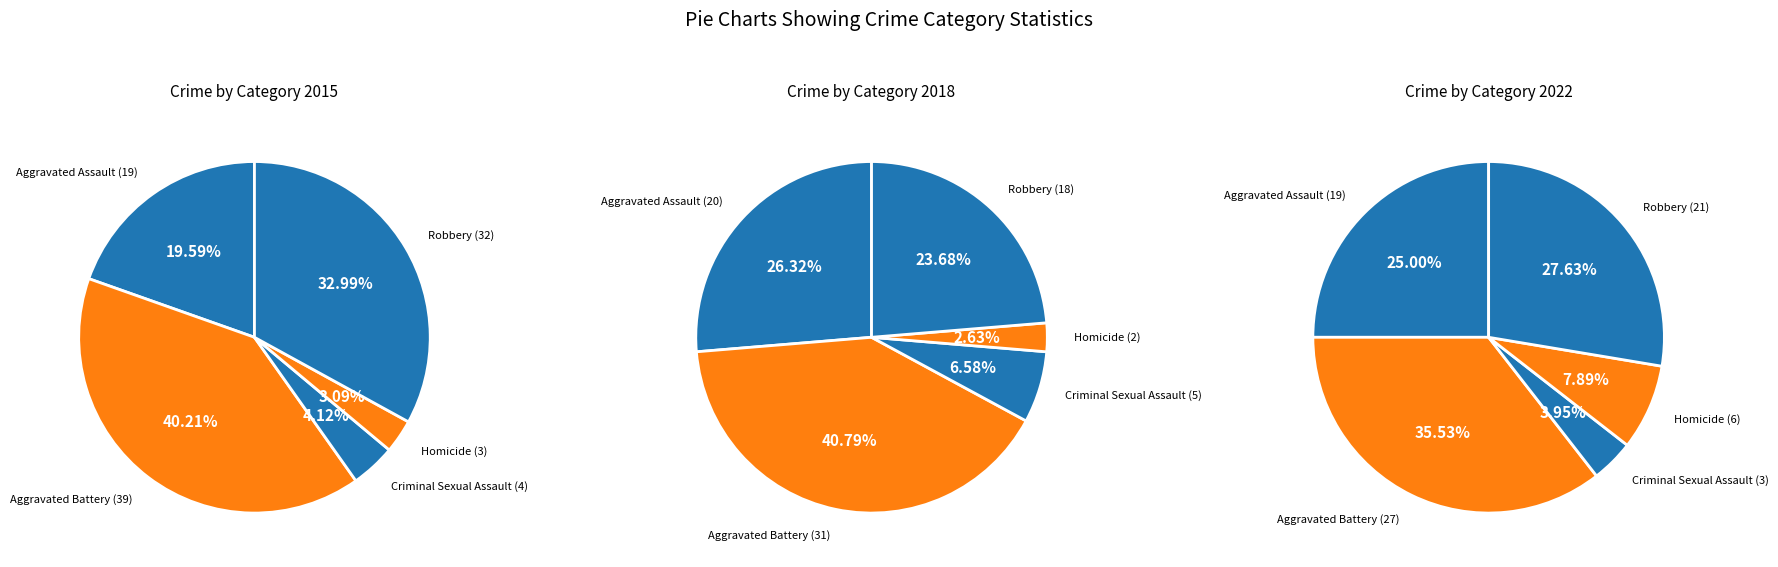

To the nearest percent, what is the difference between the Aggravated Assault and Criminal Sexual Assault slice percentages?

15%